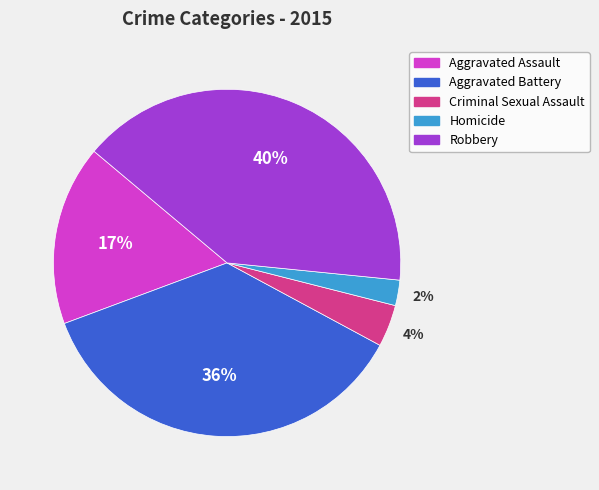

How many segments does this pie chart have?

5